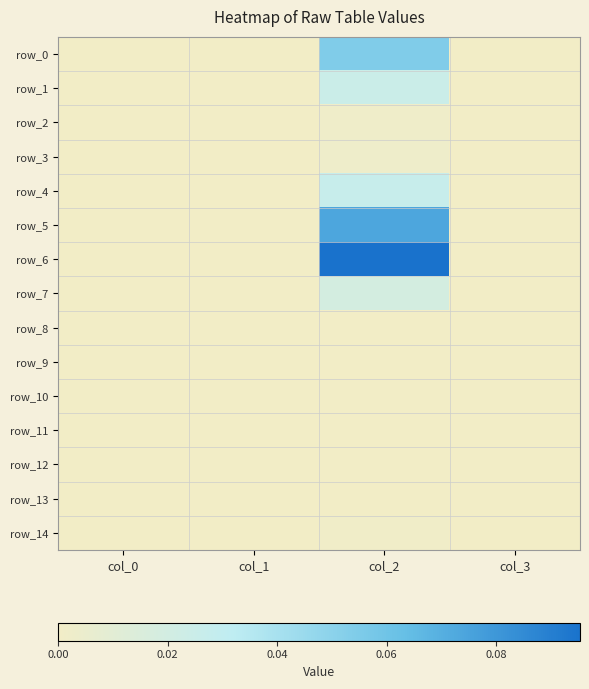

Which series has the largest total across all categories?

row_6